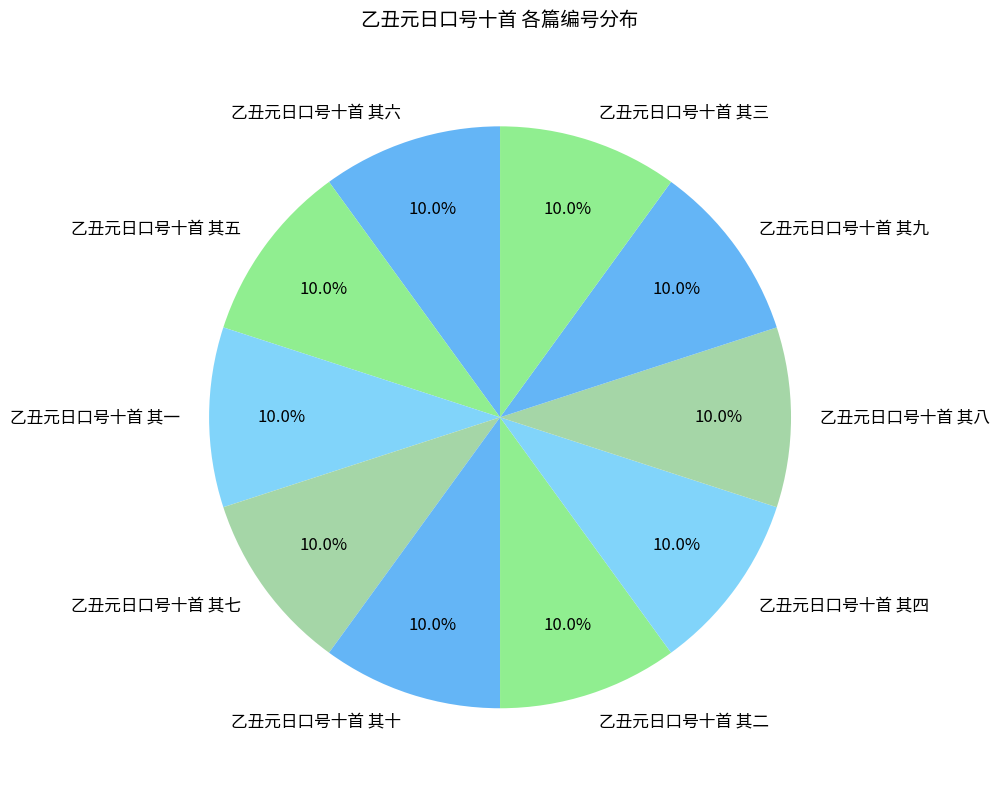

Count the number of slices in the pie.

10